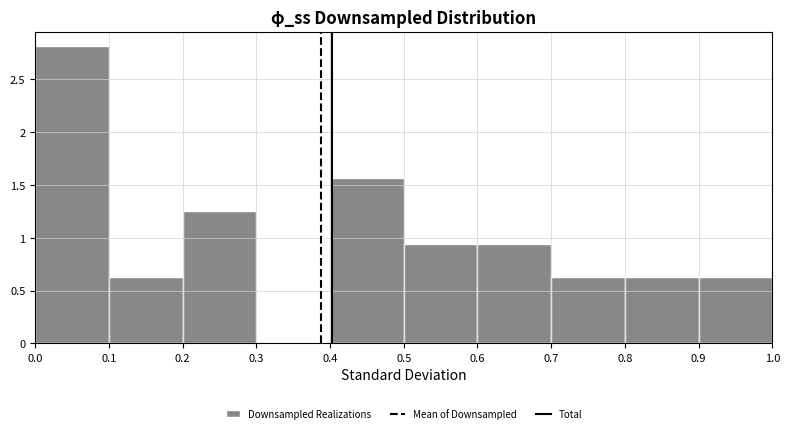

Reading left to right, list every bar in this chart as the range it spans on the x-axis followed by its height. The values are not printed on the chart, so give them approximately, as read against the axis.

0.0 to 0.1: 2.80
0.1 to 0.2: 0.65
0.2 to 0.3: 1.25
0.3 to 0.4: 0
0.4 to 0.5: 1.55
0.5 to 0.6: 0.95
0.6 to 0.7: 0.95
0.7 to 0.8: 0.65
0.8 to 0.9: 0.65
0.9 to 1.0: 0.65